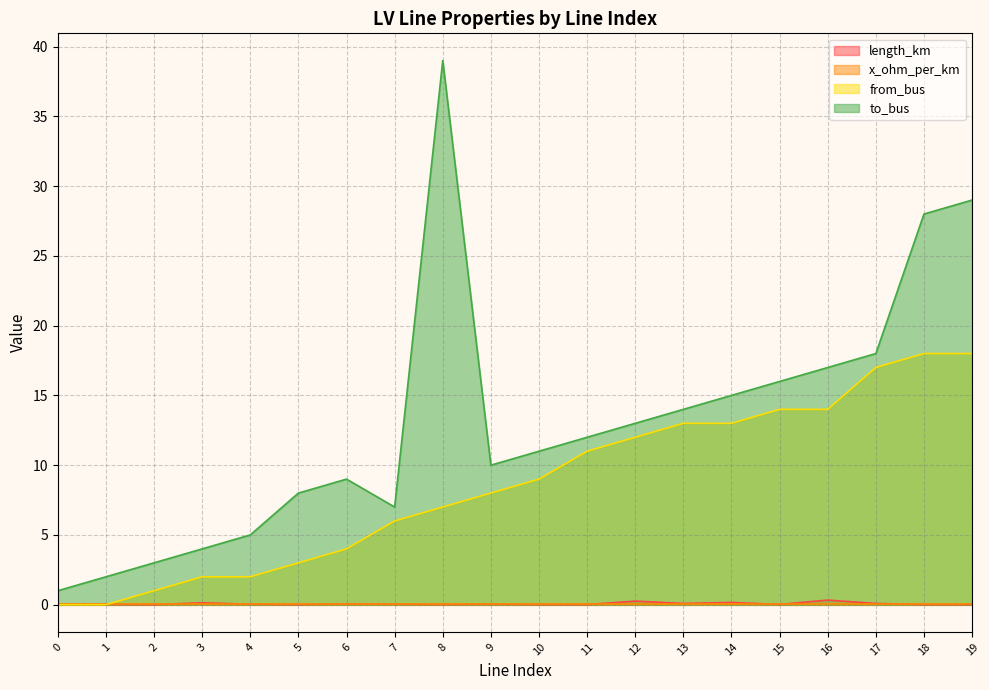

What are all the series names shown in the legend?

length_km, x_ohm_per_km, from_bus, to_bus